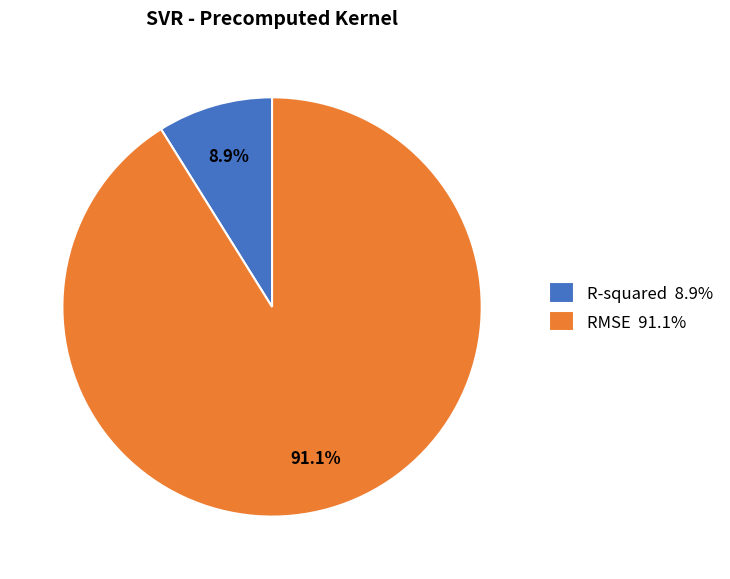

To the nearest percent, what percentage of the pie is R-squared?

9%